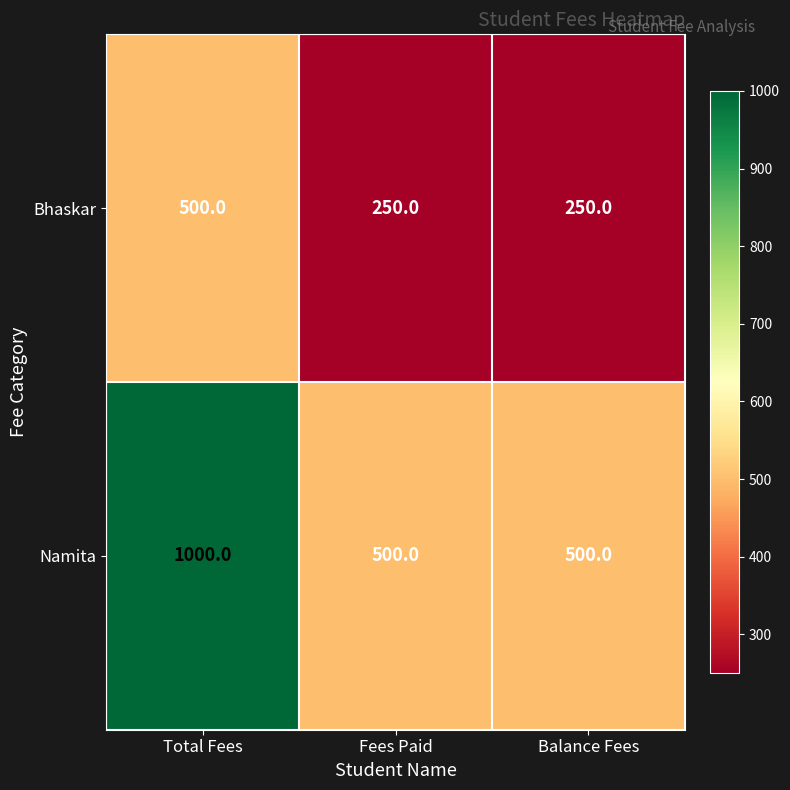

What is the total value across all series at Total Fees?

1500